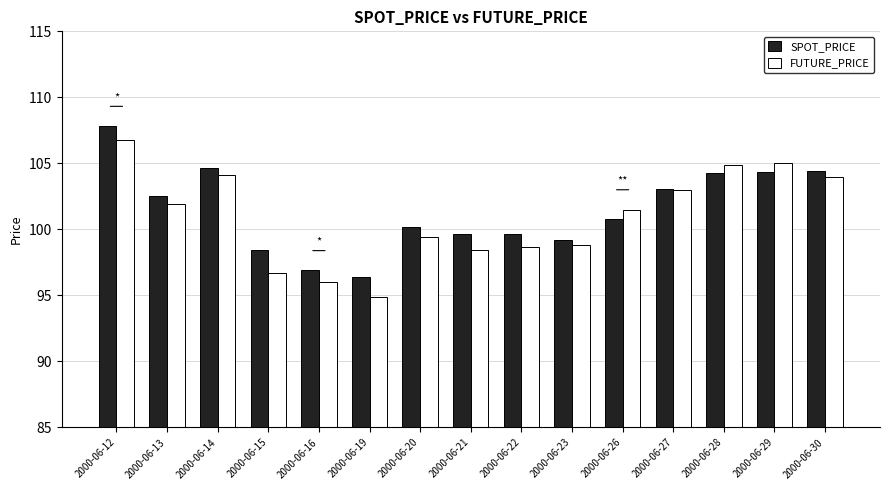

What is the approximate value of FUTURE_PRICE at 2000-06-26?

101.5